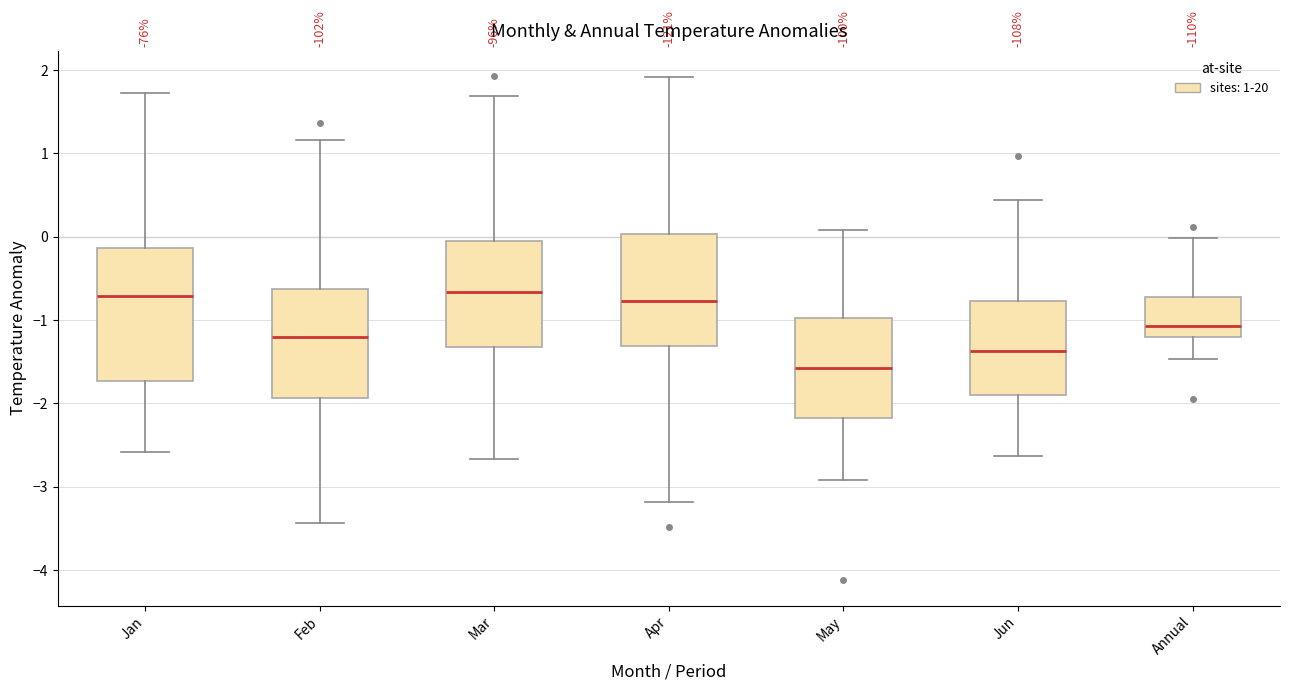

Reading left to right, read every box against the y-axis: the position of its median line, the range the box covers, and the ends of its whiskers. The values are not printed on the chart, so give them approximately, as read against the axis.

Jan: median -0.7, box -1.7 to -0.1, whiskers -2.6 to 1.7
Feb: median -1.2, box -1.9 to -0.6, whiskers -3.4 to 1.2
Mar: median -0.7, box -1.3 to -0.1, whiskers -2.7 to 1.7
Apr: median -0.8, box -1.3 to 0.0, whiskers -3.2 to 1.9
May: median -1.6, box -2.2 to -1.0, whiskers -2.9 to 0.1
Jun: median -1.4, box -1.9 to -0.8, whiskers -2.6 to 0.4
Annual: median -1.1, box -1.2 to -0.7, whiskers -1.5 to 0.0